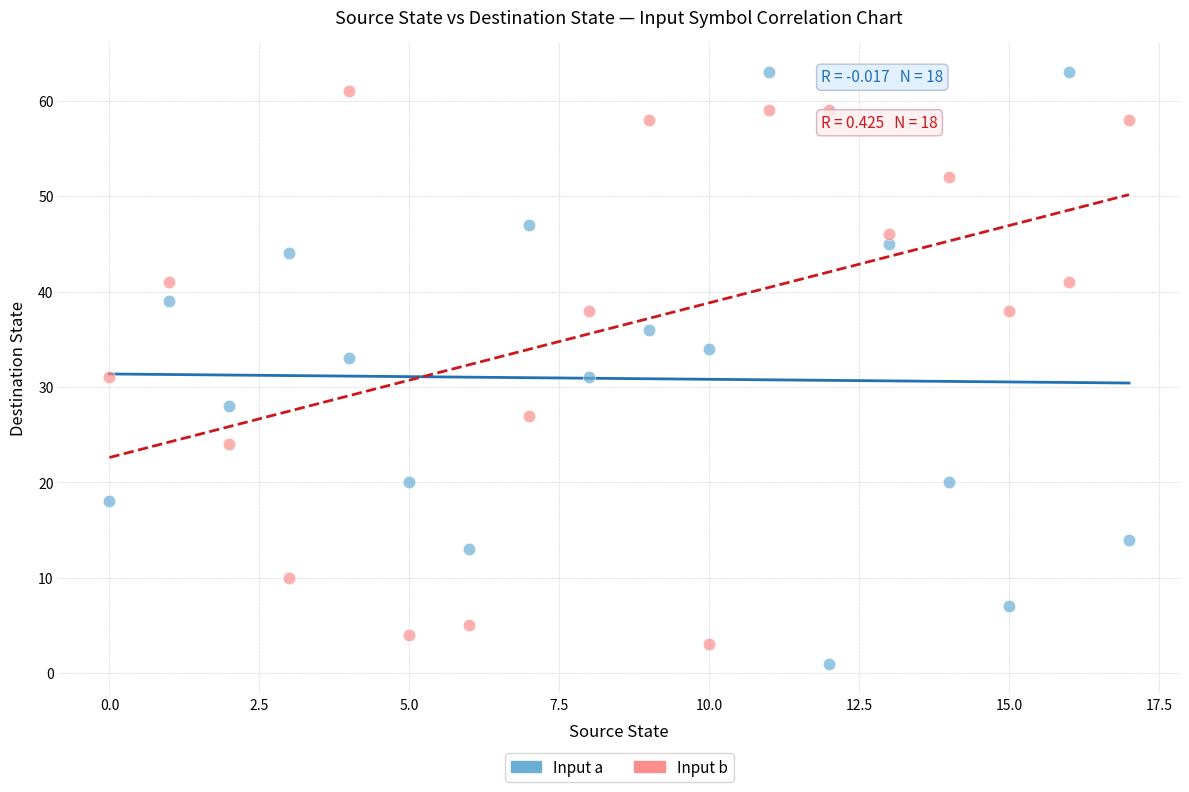

Across all data points, what is the range of Y values (max minus min)?

62